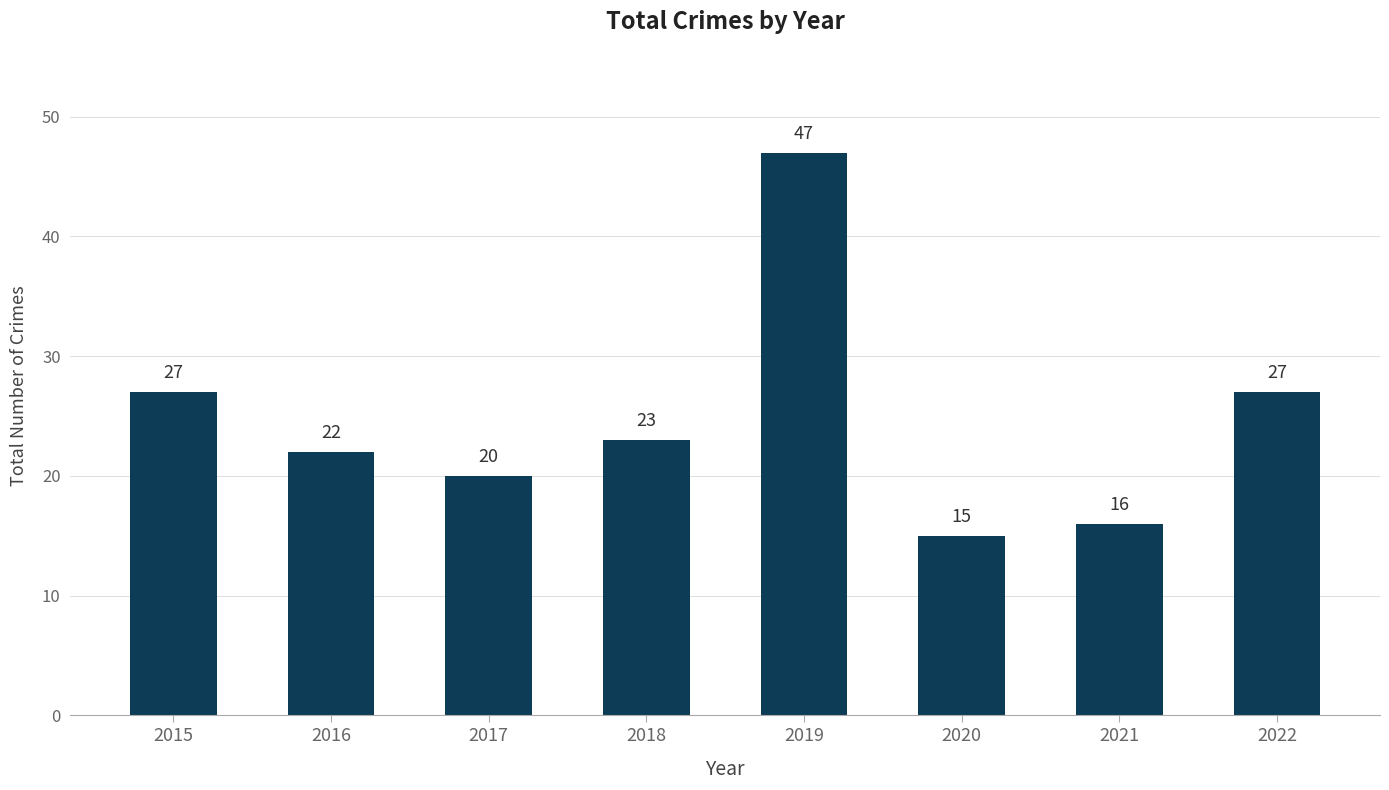

What is the difference between the maximum and minimum values?

32